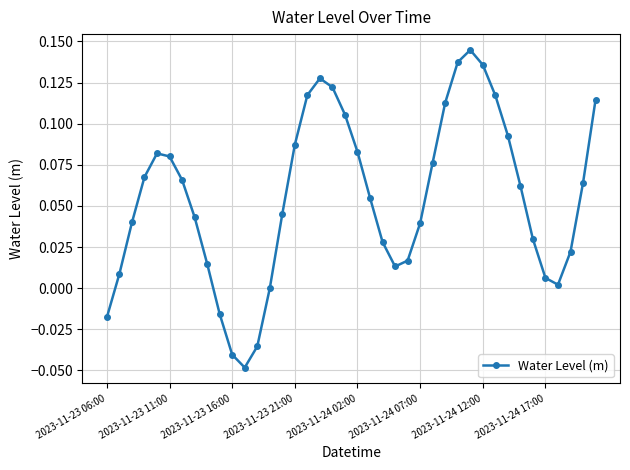

What is the sum of all values?

2.2